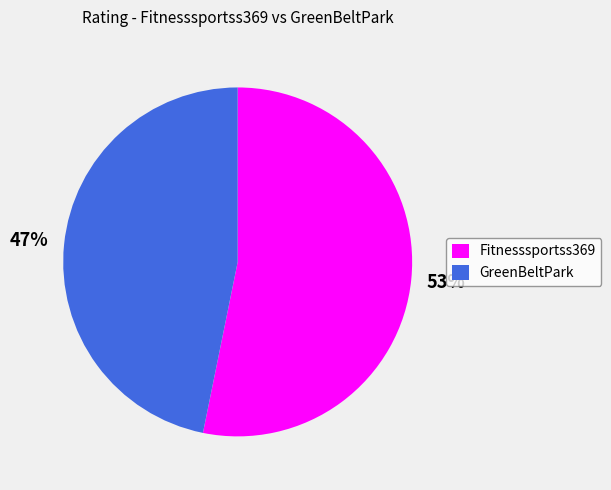

True or false: GreenBeltPark accounts for 35% of the total.

False